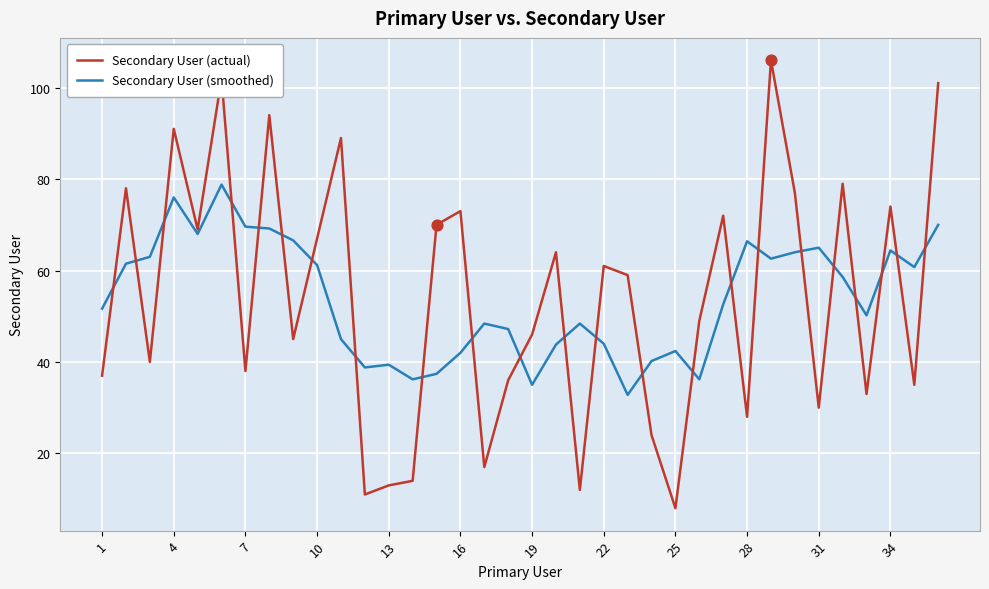

What is the lowest value of the Secondary User (actual) series?

8.0